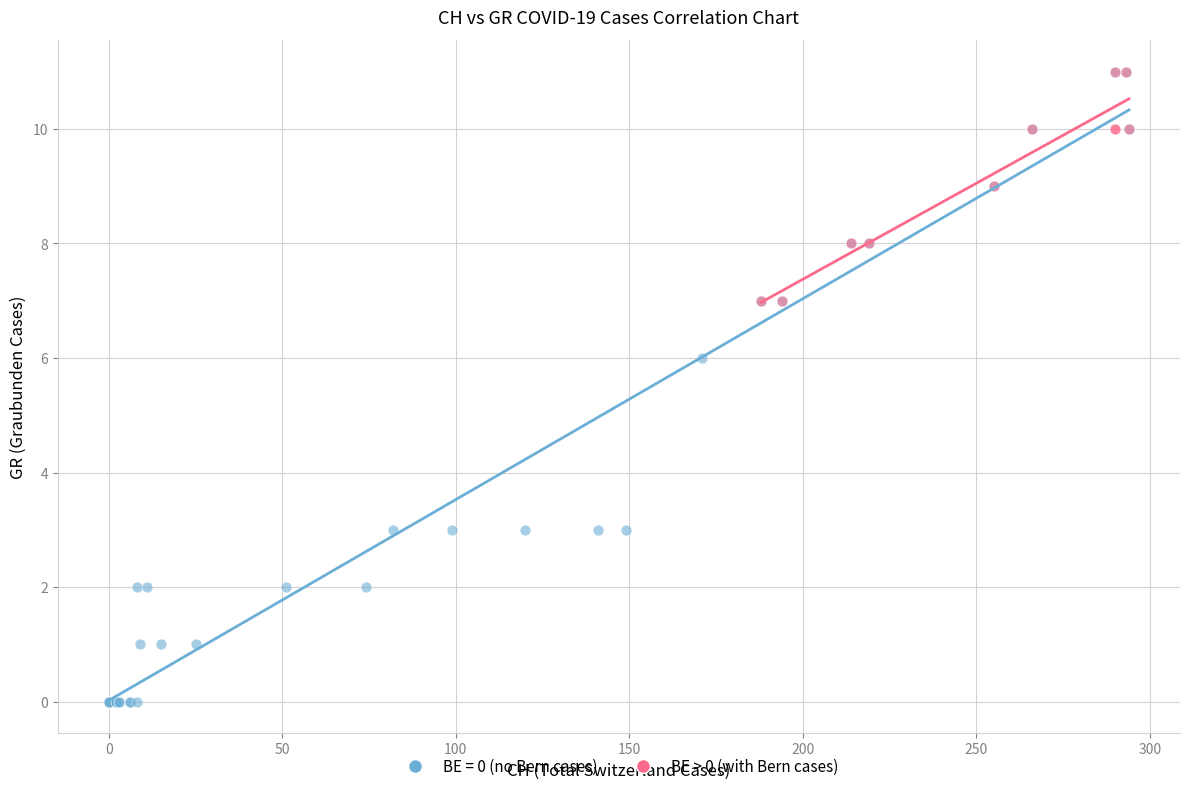

Which series contains the lowest Y value?

BE = 0 (no Bern cases)